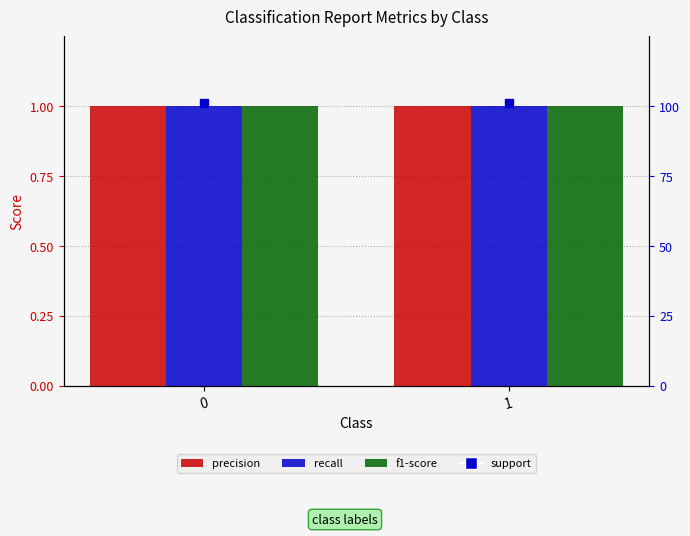

Which series has the largest total across all categories?

support